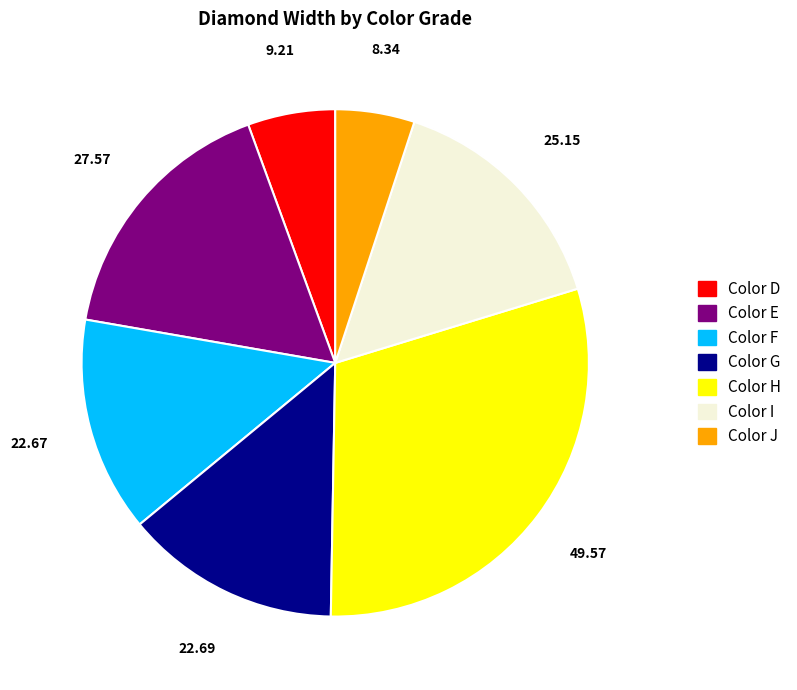

Is there a majority slice in this chart?

No